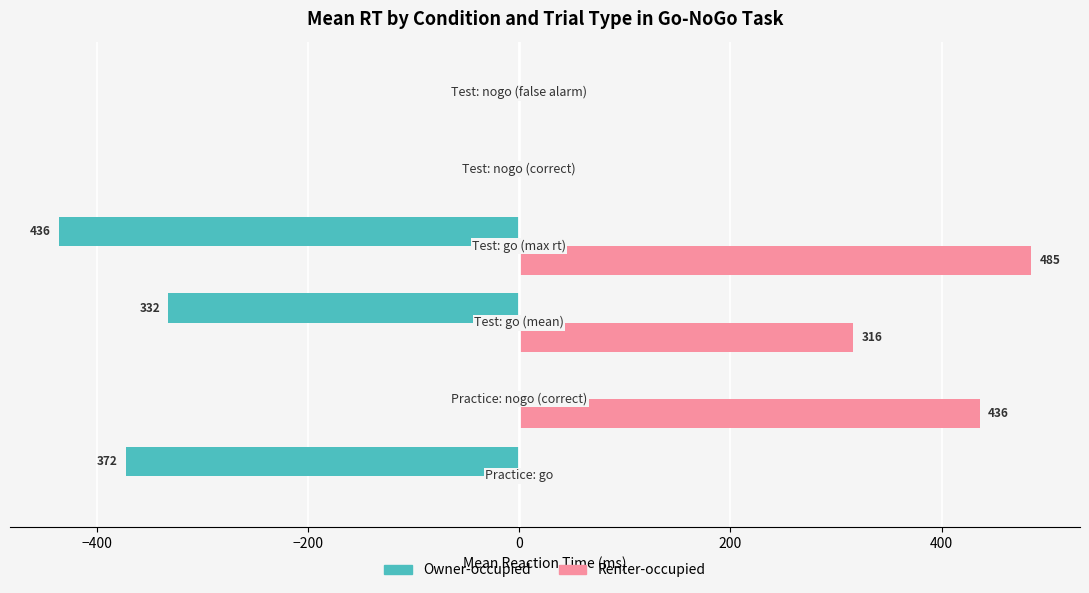

What is the greatest value displayed?

485